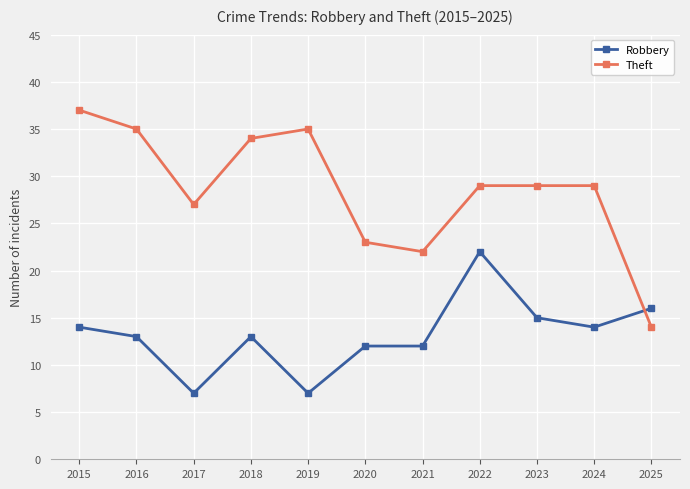

How many distinct data groups are displayed?

2